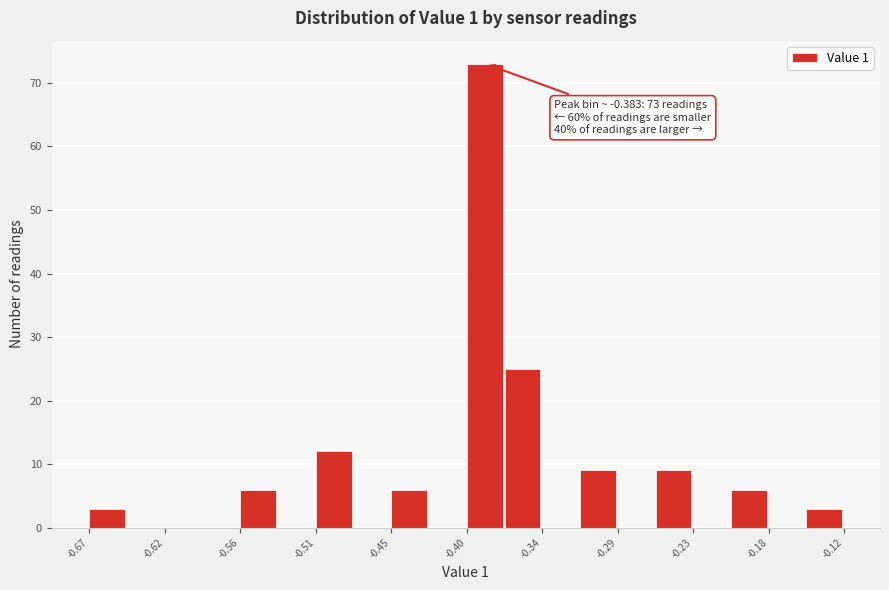

Around what value on the x-axis is the tallest bar? Give the approximate position of its centre, as read against the axis.

-0.38